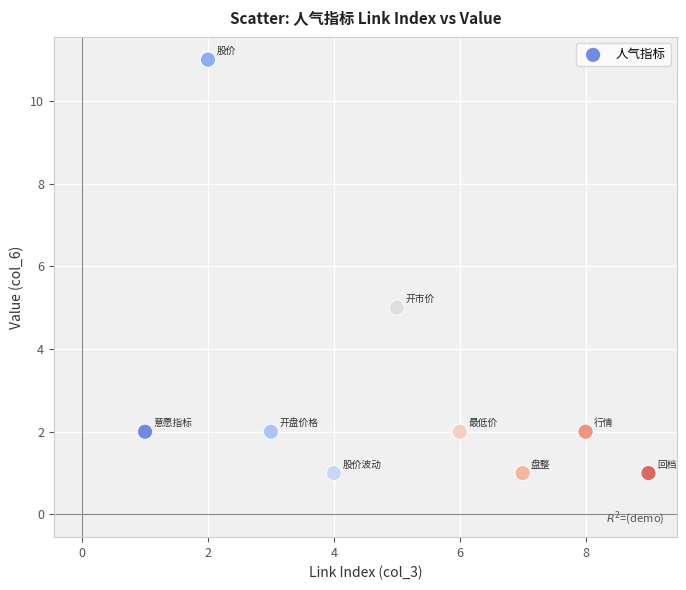

What Y value in the scatter plot is closest to 6?

5